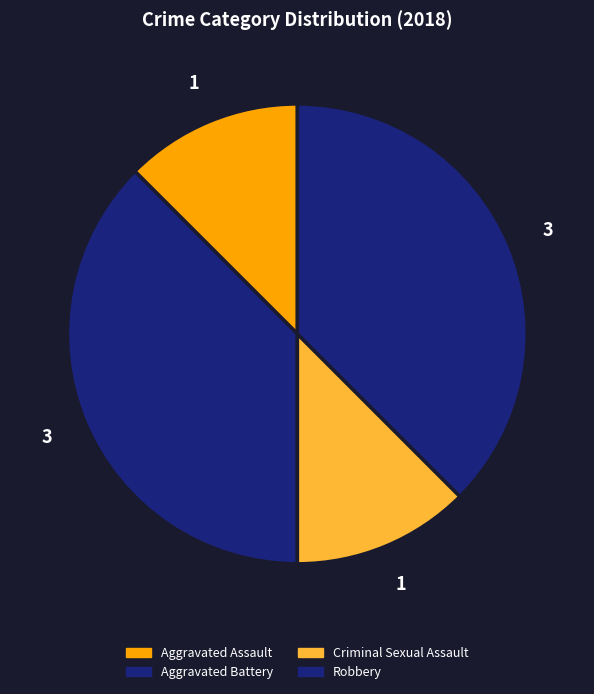

What is the smallest slice in the pie chart?

Aggravated Assault